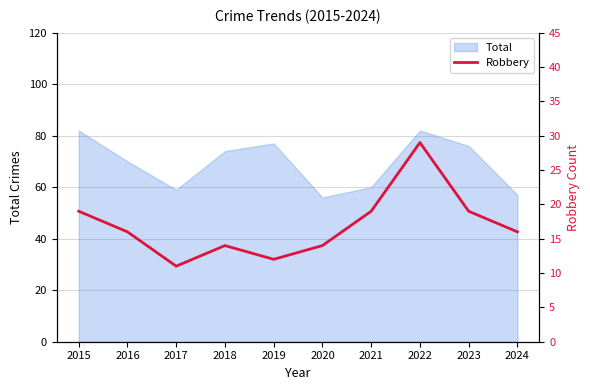

True or false: Total has a value of 98 at 2017.

False